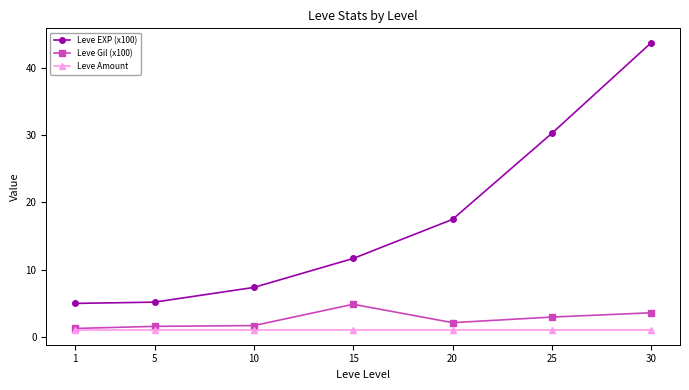

Is it true that Leve Gil (x100) equals 2.1 at 30?

False